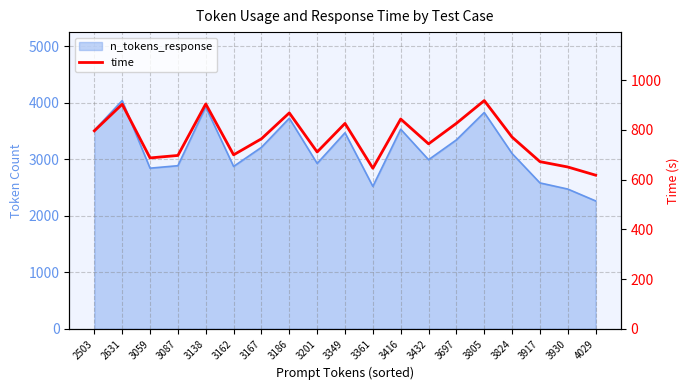

What is the sum of the values at 3059 and 3416?

1530.0